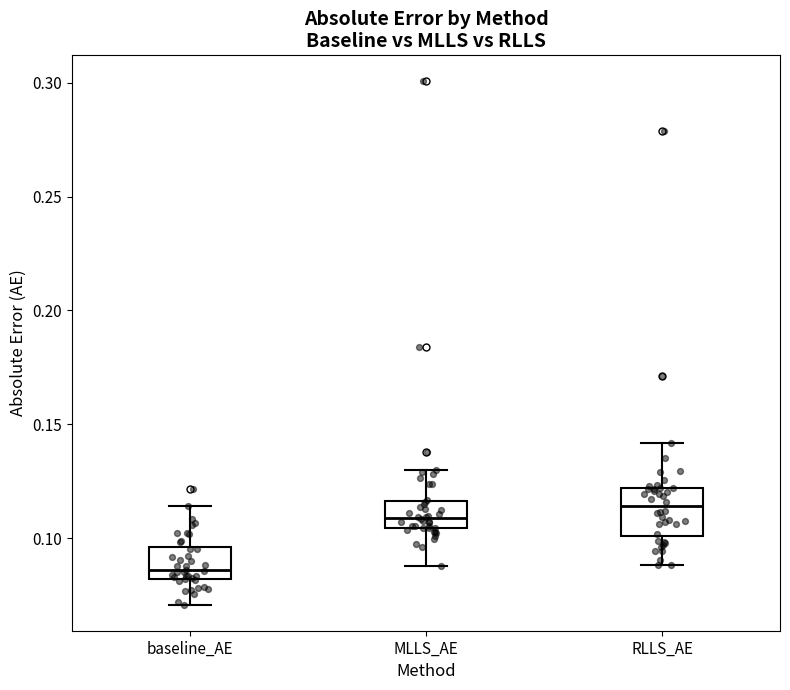

Which box is the tallest, from its lower edge to its upper edge?

RLLS_AE